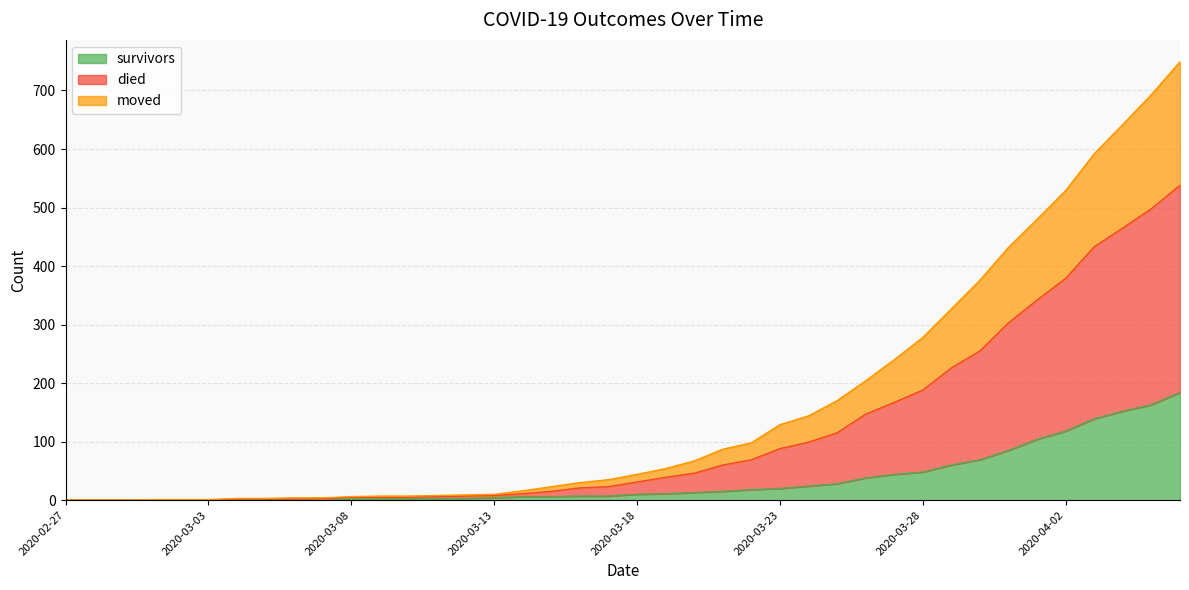

How many distinct data groups are displayed?

3